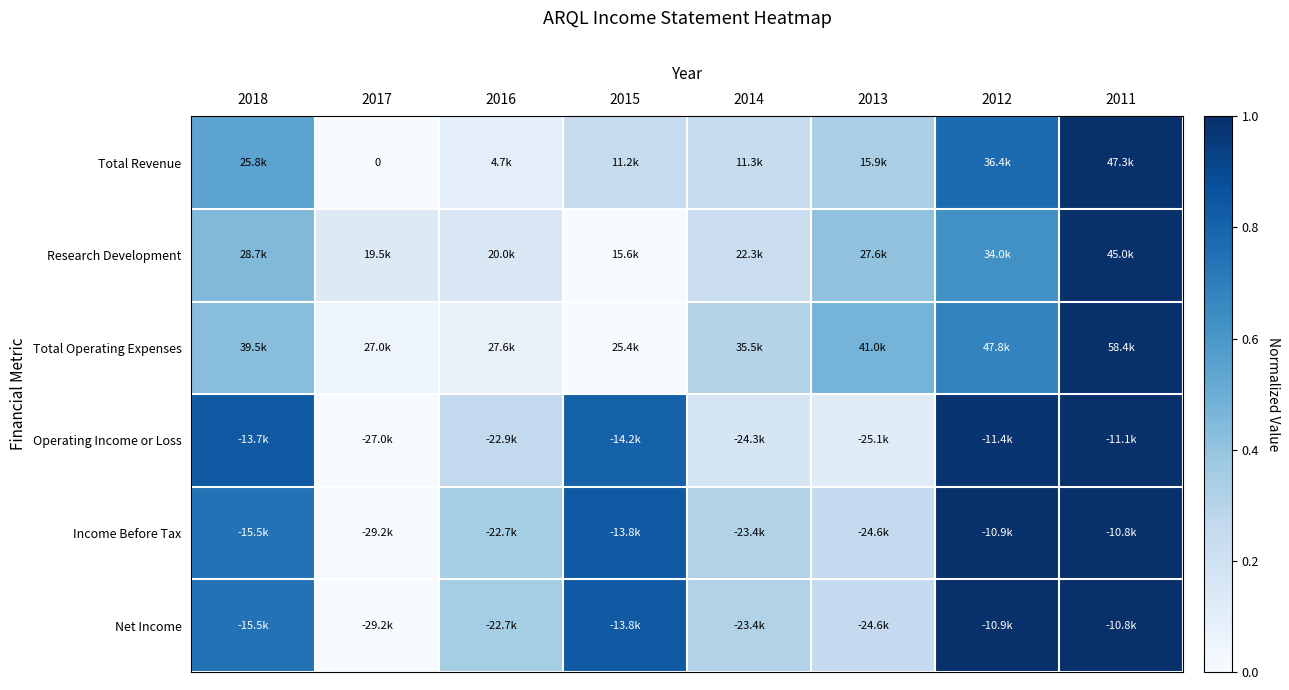

Read the Total Revenue value at 2015.

0.2